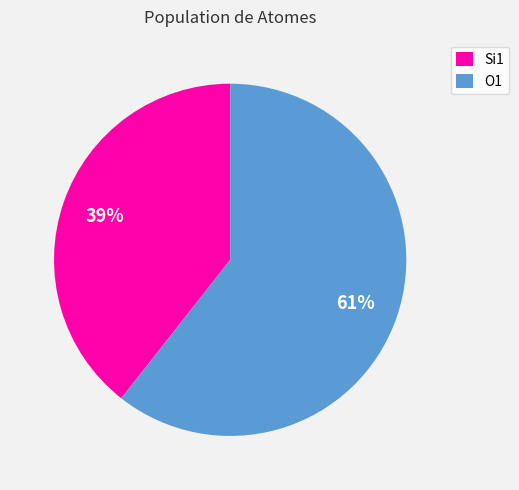

To the nearest percent, what is the combined percentage of Si1 and O1?

100%